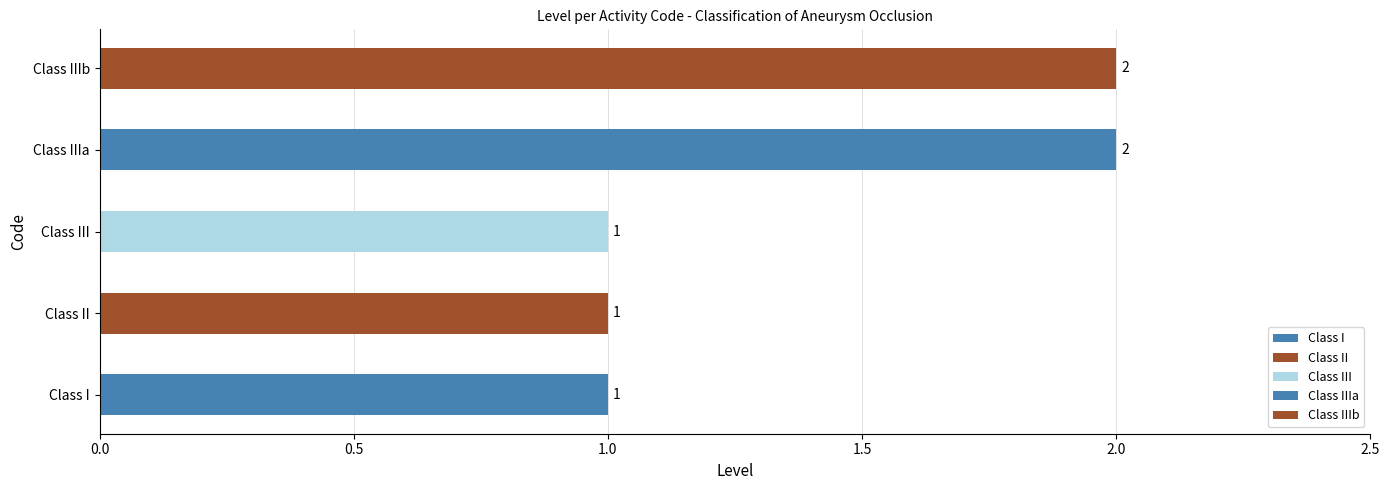

What is the ratio of the value at Class I to the value at Class IIIb?

0.5